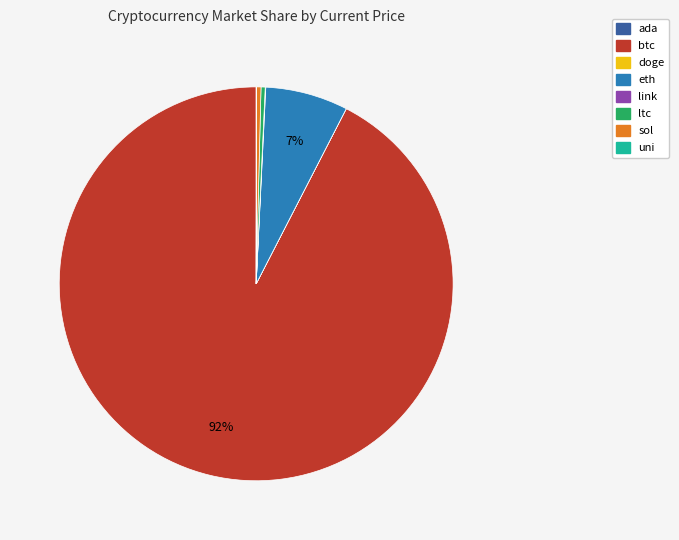

To the nearest percent, what is the average slice percentage?

12%